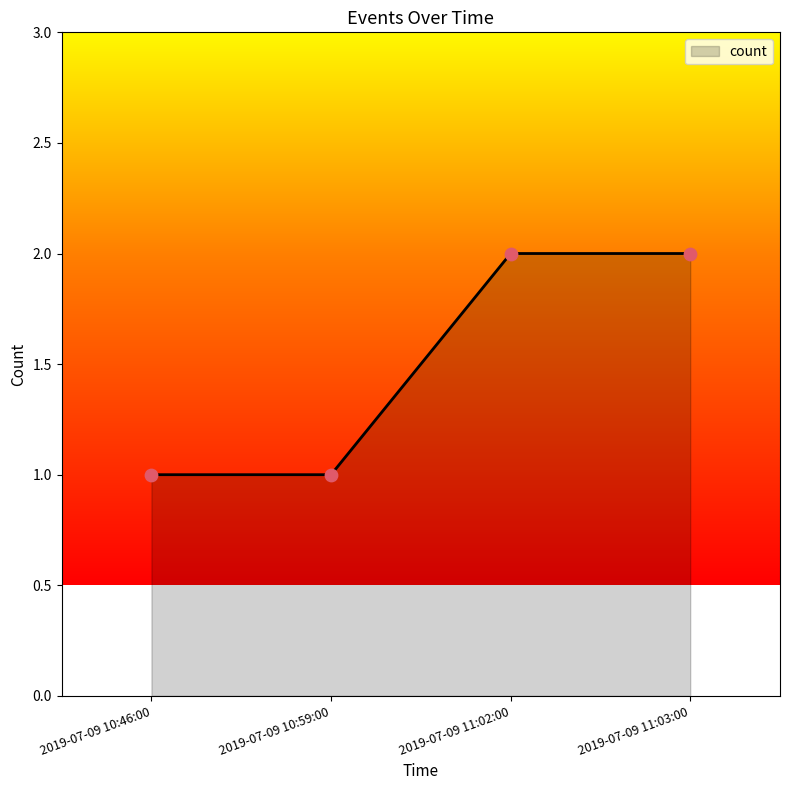

Approximately how many times larger is the value at 2019-07-09 10:59:00 compared to 2019-07-09 11:02:00?

0.5